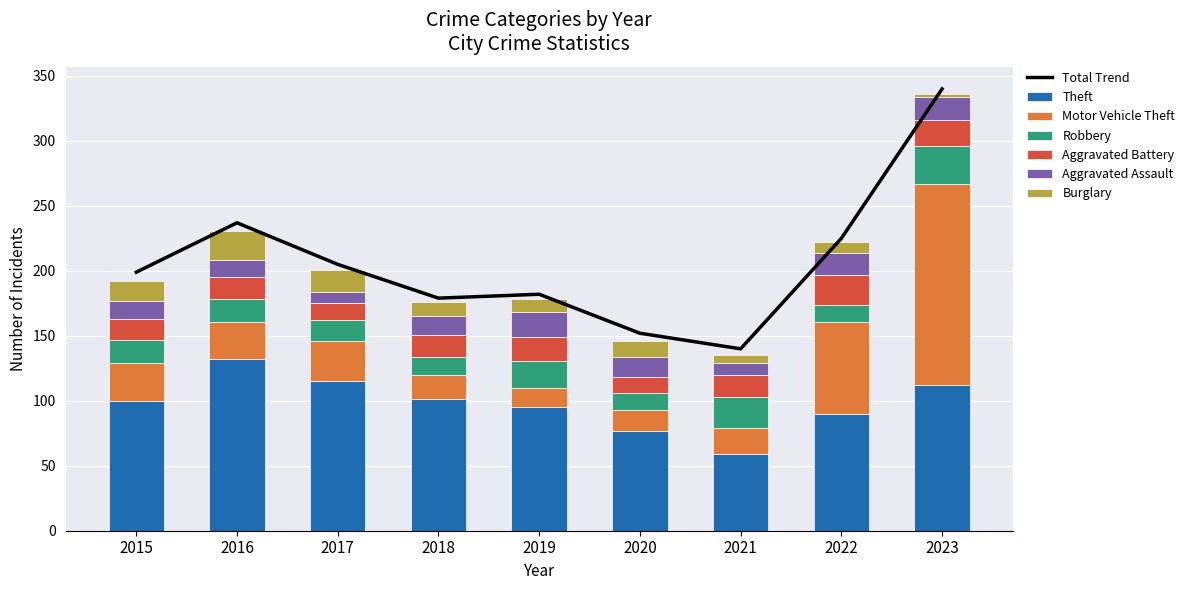

Reading left to right, what are all the values shown in this chart?

Theft: 100	132	115	101	95	77	59	90	112
Motor Vehicle Theft: 29	29	31	19	15	16	20	71	155
Robbery: 18	17	16	14	21	13	24	13	29
Aggravated Battery: 16	17	13	17	18	12	17	23	20
Aggravated Assault: 14	13	9	14	19	16	9	17	18
Burglary: 15	23	17	11	10	12	6	8	2